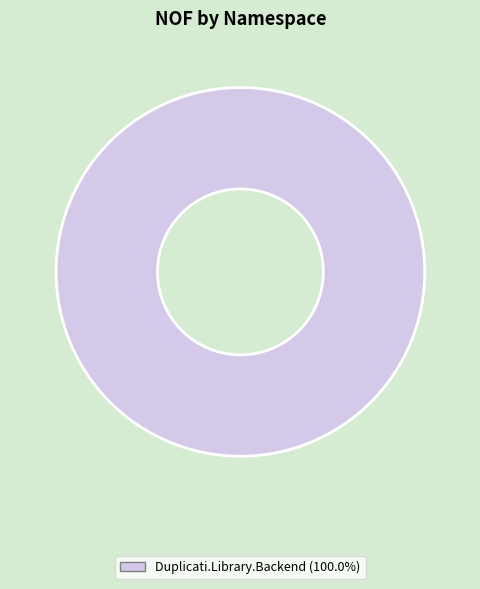

Is there any slice that represents more than half of the pie?

Yes